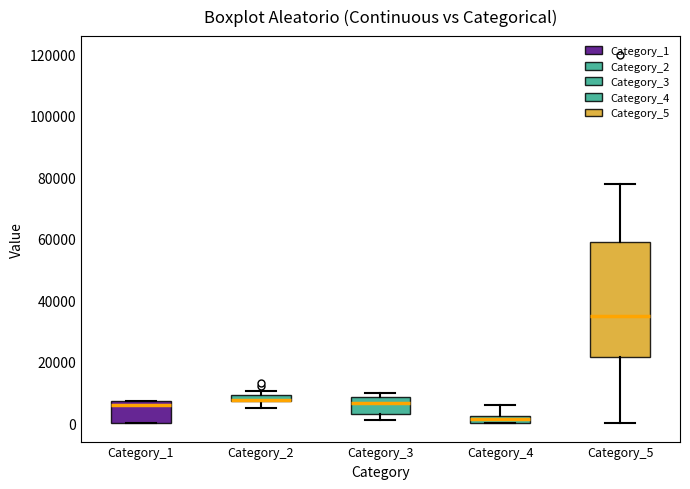

Which box is the tallest, from its lower edge to its upper edge?

Category_5